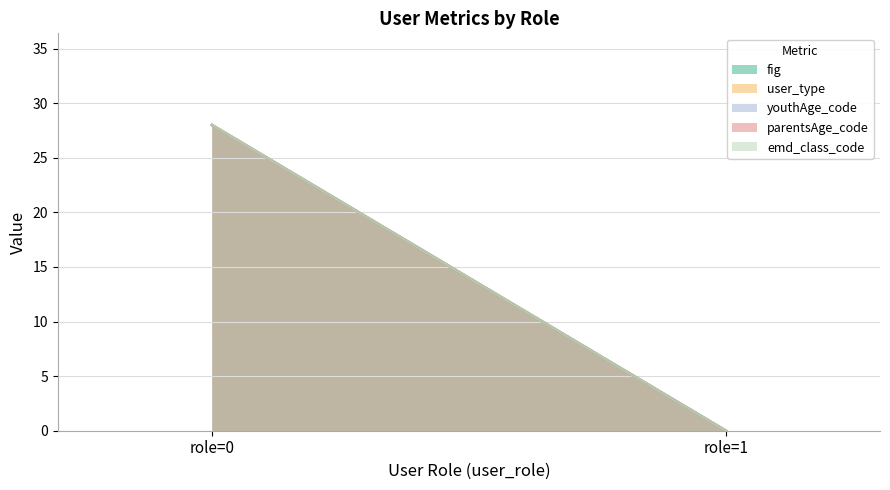

Does the chart have visible grid lines?

Yes